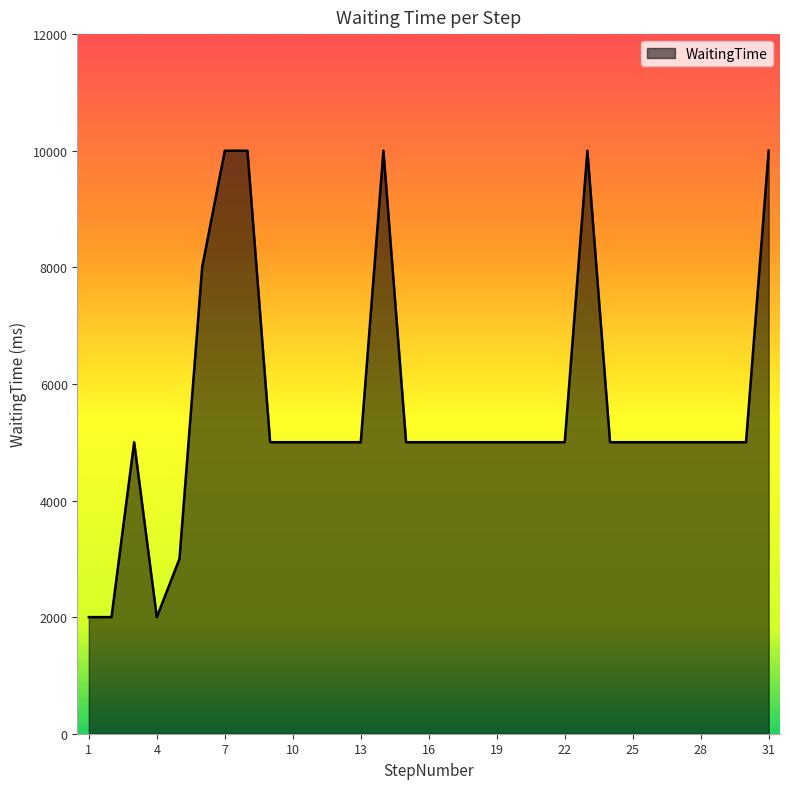

What is the difference between the maximum and minimum values?

8000